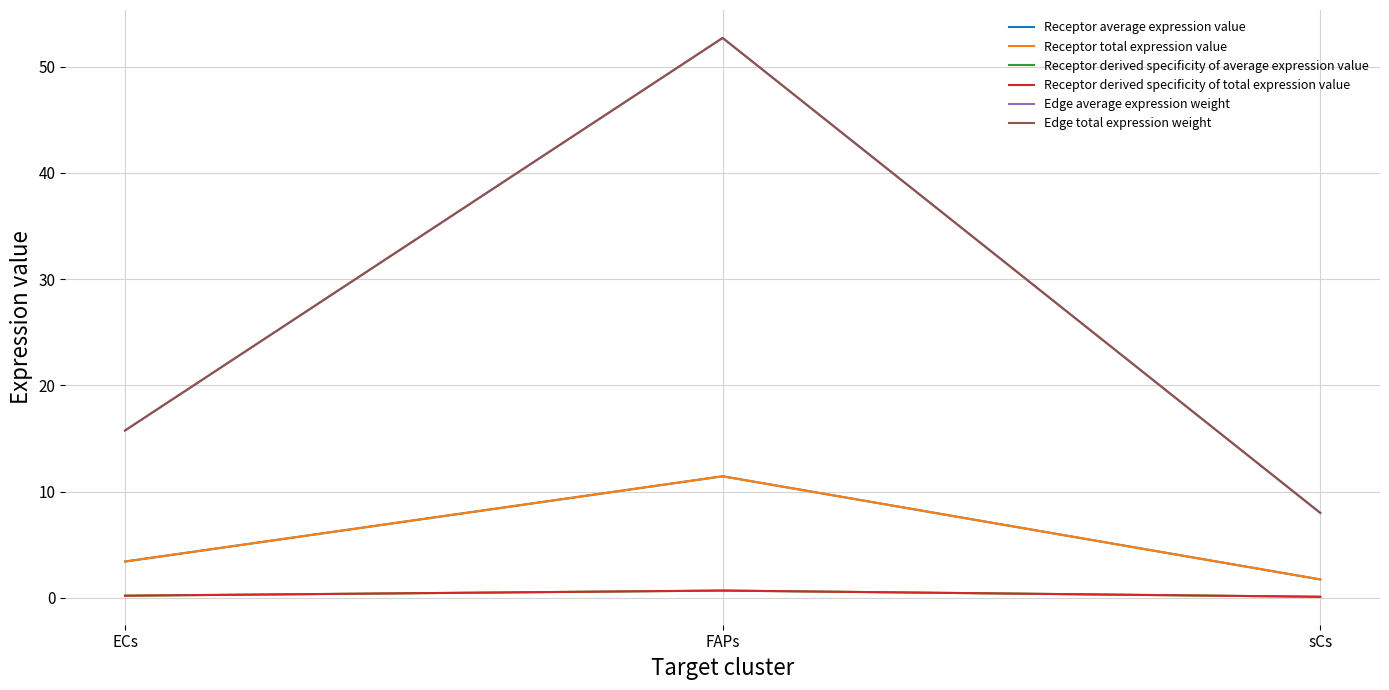

At which category does the chart reach its peak across all series?

FAPs